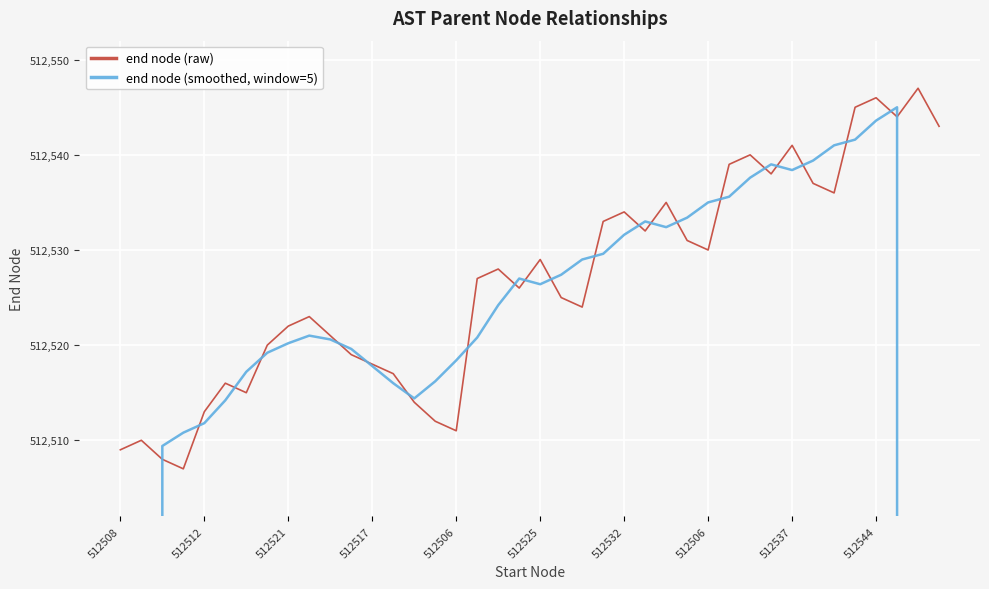

At which category is the sum across all series the highest?

512544